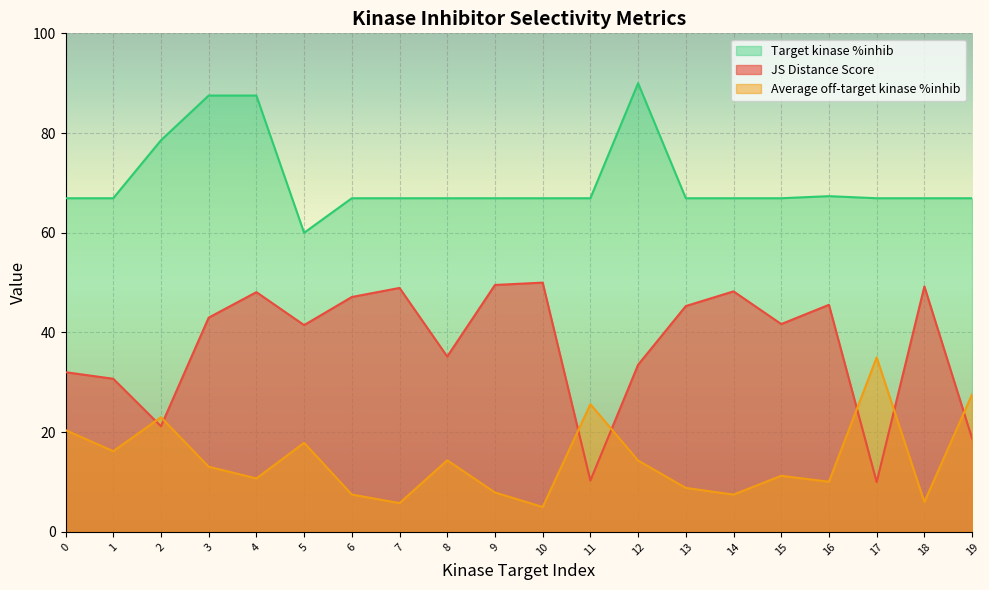

Where is JS Distance Score nearest to the value 30?

1